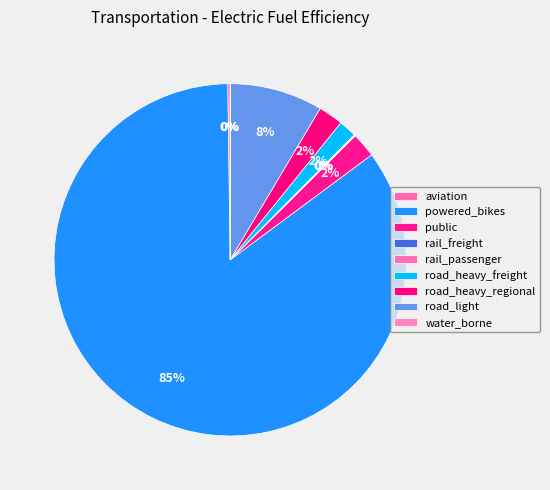

To the nearest percent, what is the average slice percentage?

11%